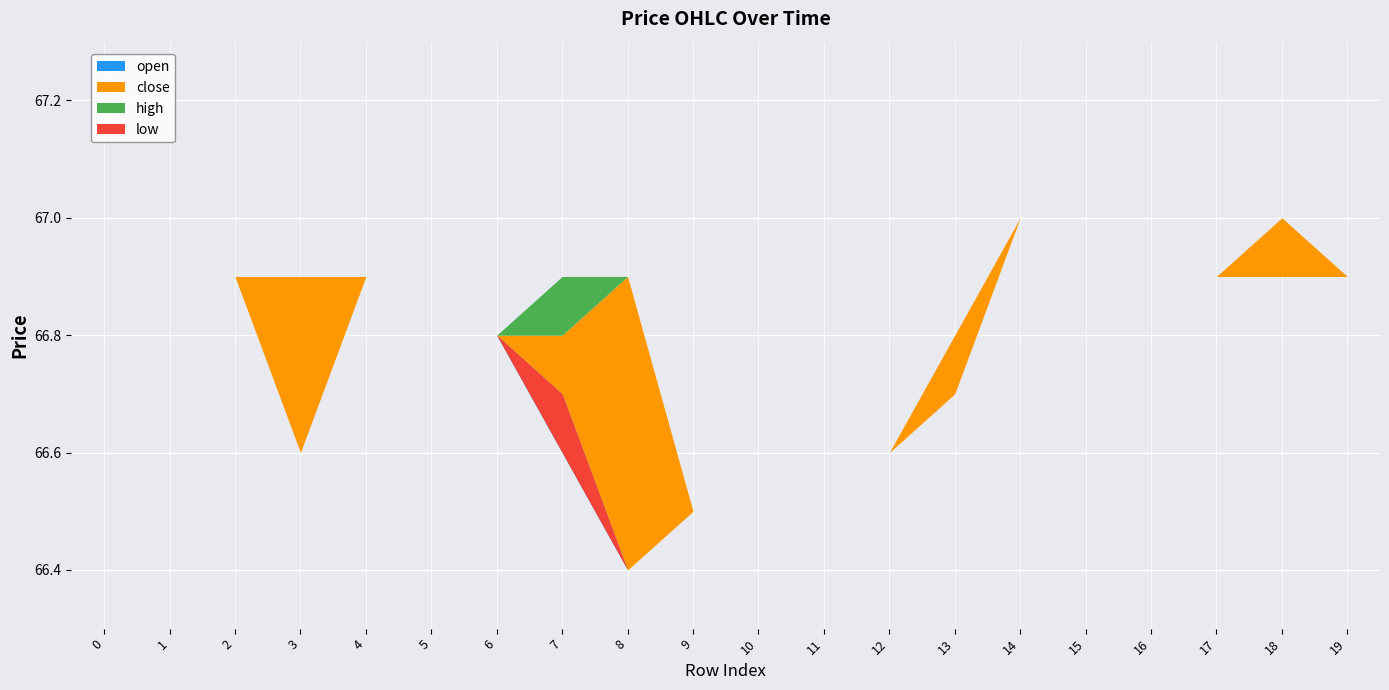

Is the value of low at 17 greater than the value of close at 2?

No